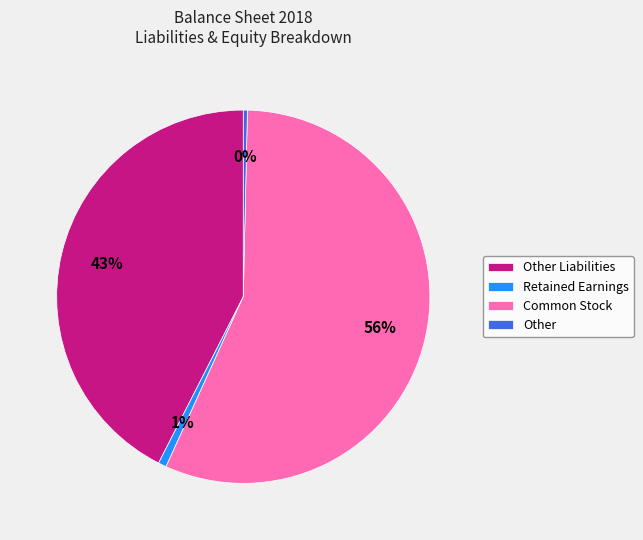

Combined, do Other Liabilities and Common Stock account for over 50%?

Yes